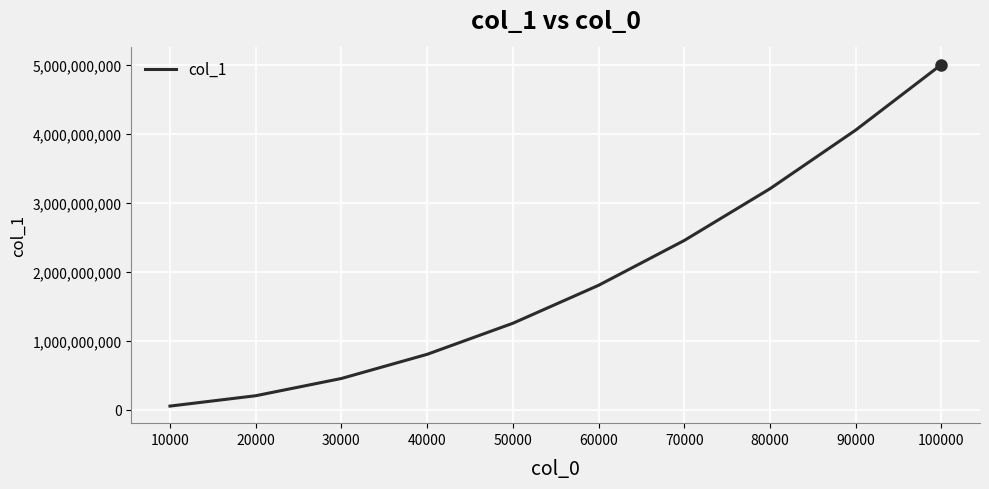

What is the difference between the maximum and minimum values?

4950831013